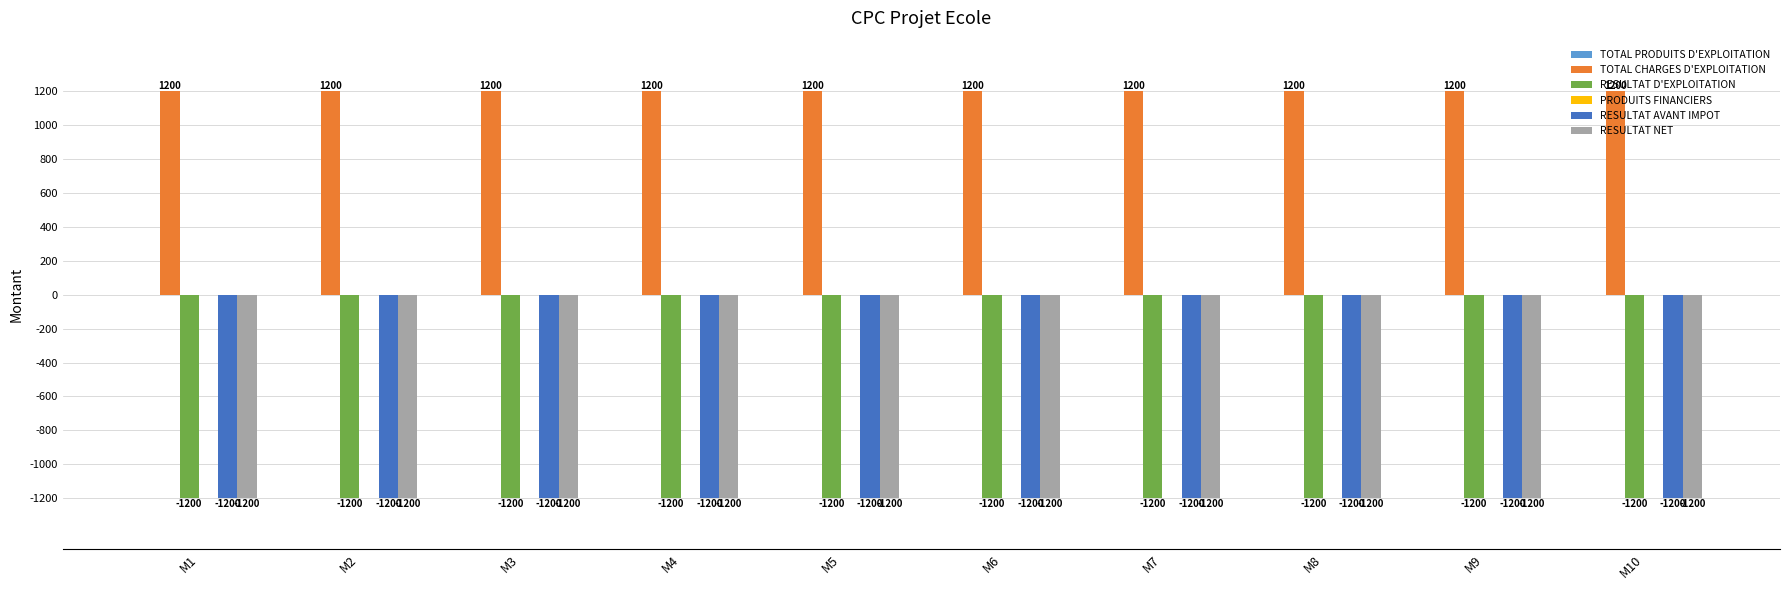

Is it true that RESULTAT NET equals -1200 at M1?

True